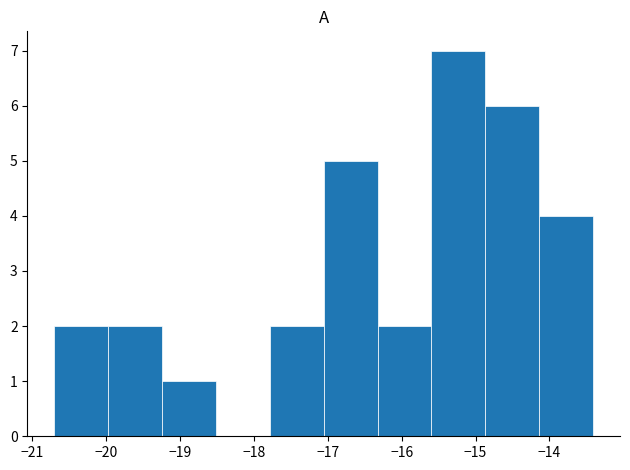

Which range on the x-axis has the tallest bar?

-15.6 to -14.9